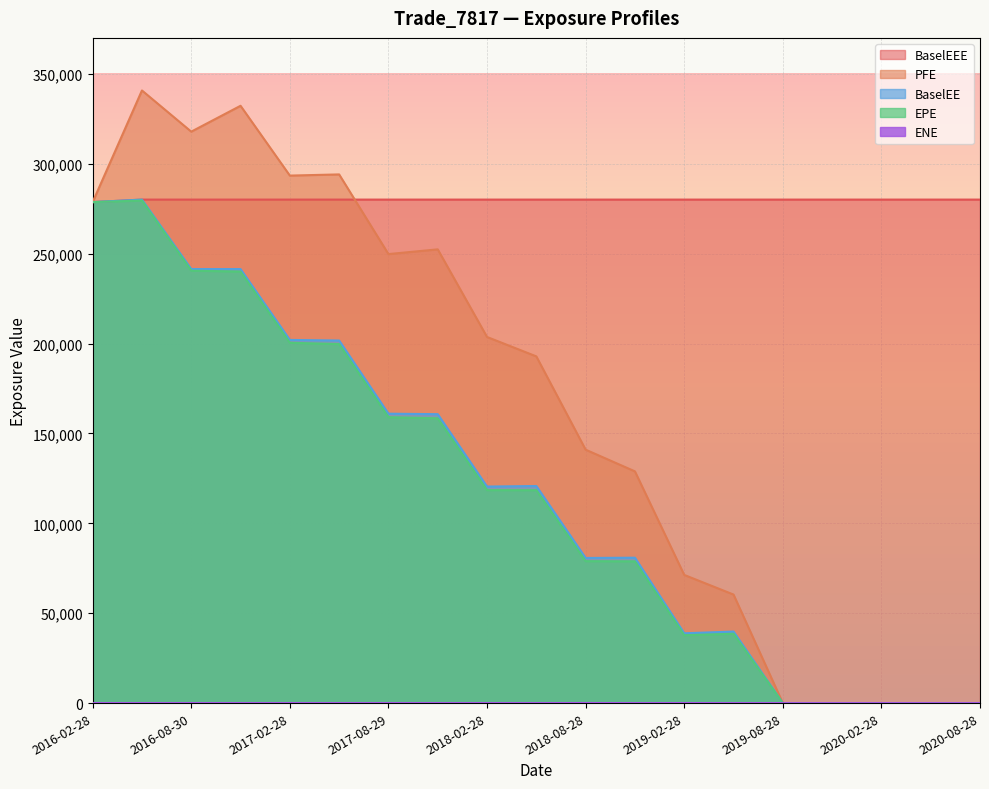

Is it true that PFE equals 0.0 at 2020-08-28?

True